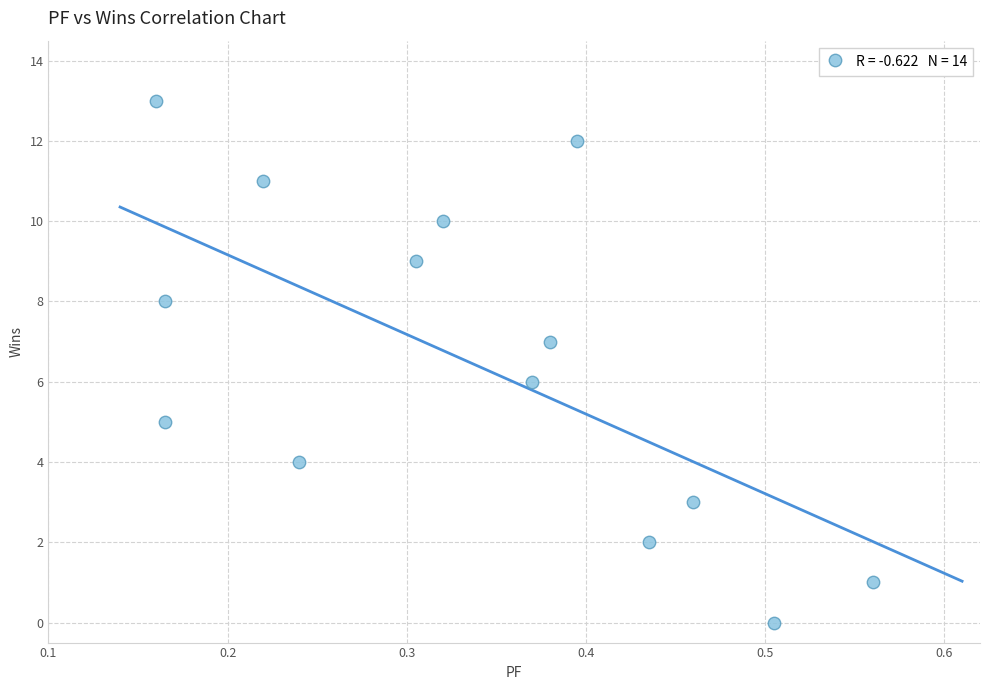

What is the range of Y values (max minus min)?

13